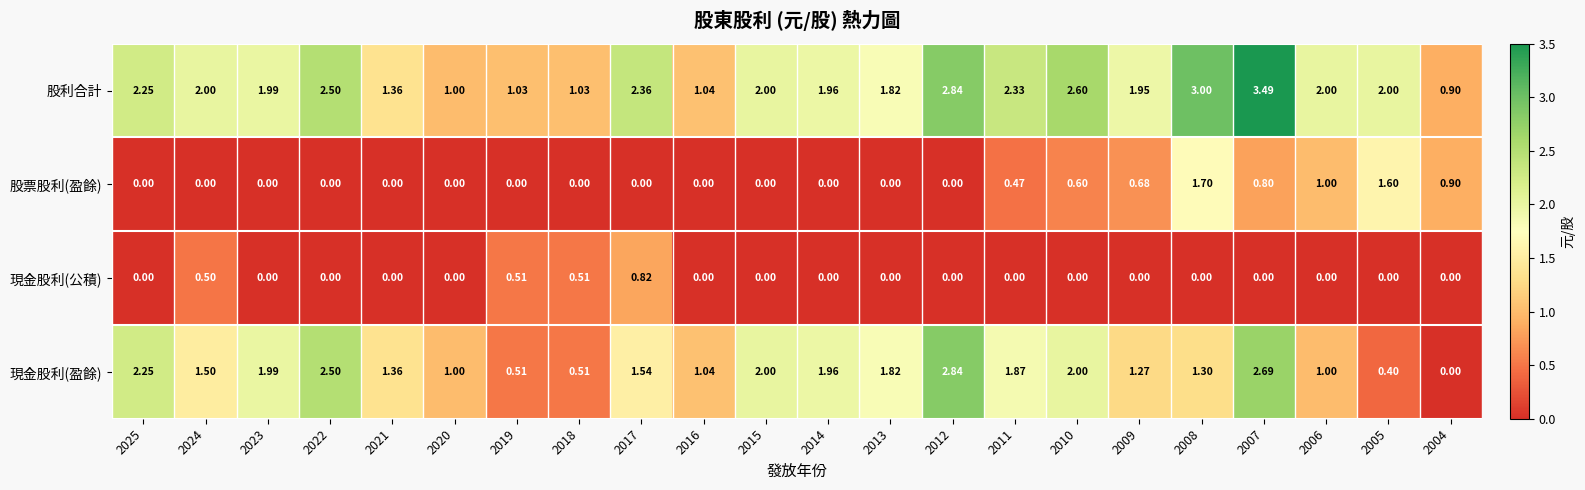

What is the greatest value displayed?

3.5